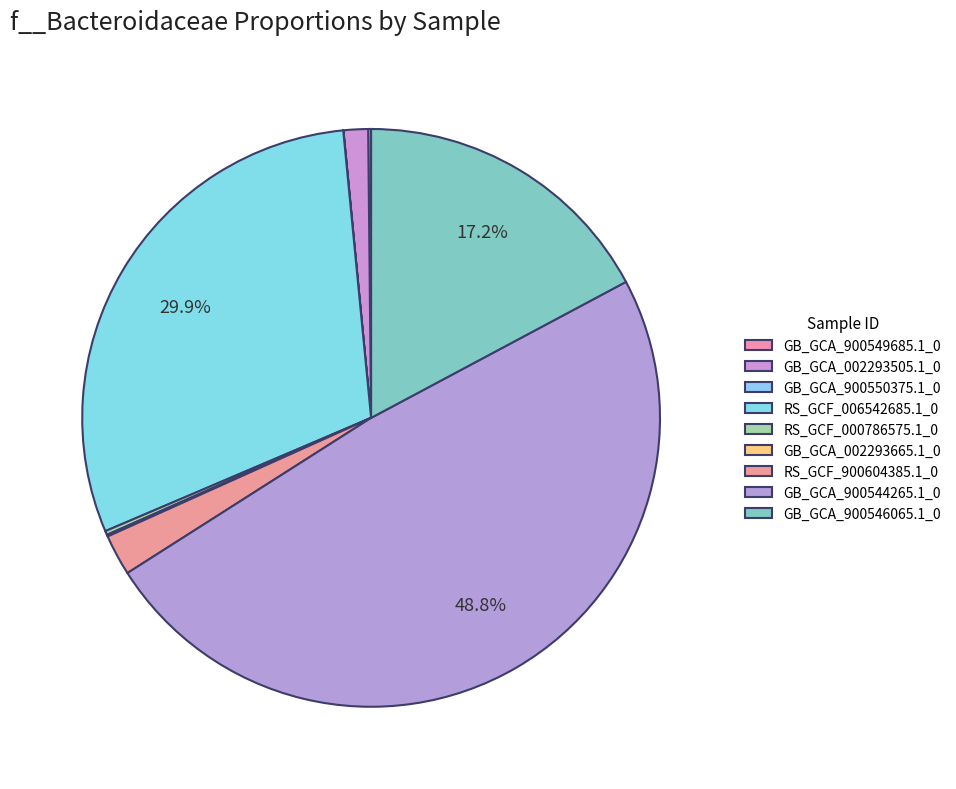

What portion of the pie excludes GB_GCA_002293665.1_0?

99.9%